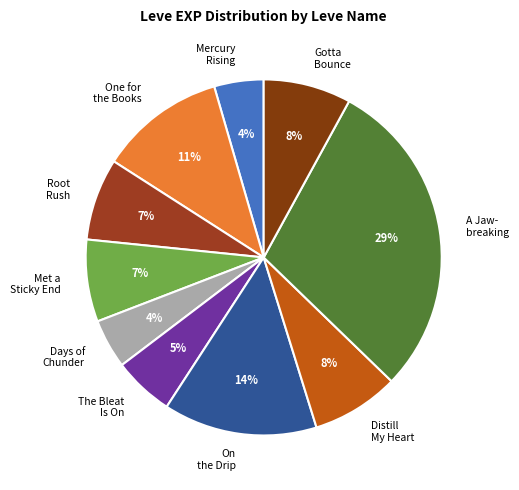

Is it true that One for the Books is 11% of the pie?

True